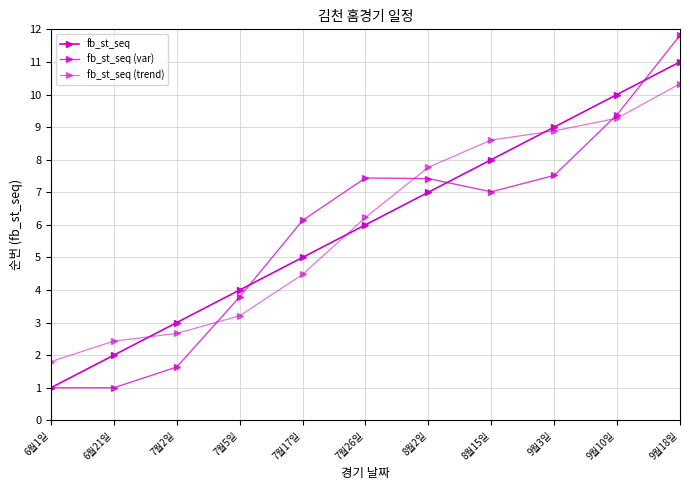

Reading left to right, list all the values displayed in this chart.

fb_st_seq: 1.0	2.0	3.0	4.0	5.0	6.0	7.0	8.0	9.0	10.0	11.0
fb_st_seq (var): 1.0	1.0	1.6	3.8	6.1	7.4	7.4	7.0	7.5	9.4	11.8
fb_st_seq (trend): 1.8	2.4	2.7	3.2	4.5	6.2	7.8	8.6	8.9	9.3	10.3